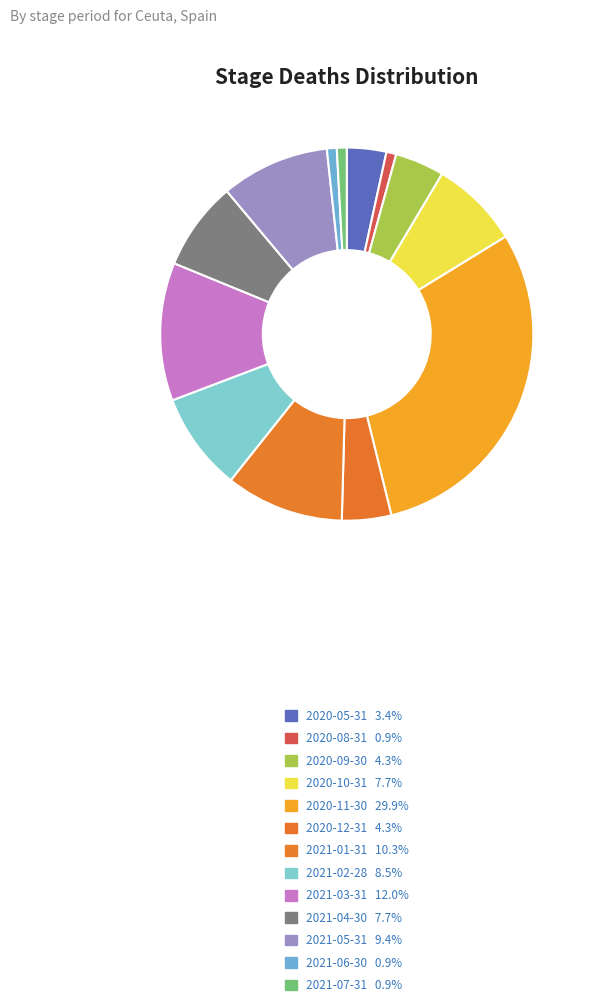

How many slices are in this pie chart?

13